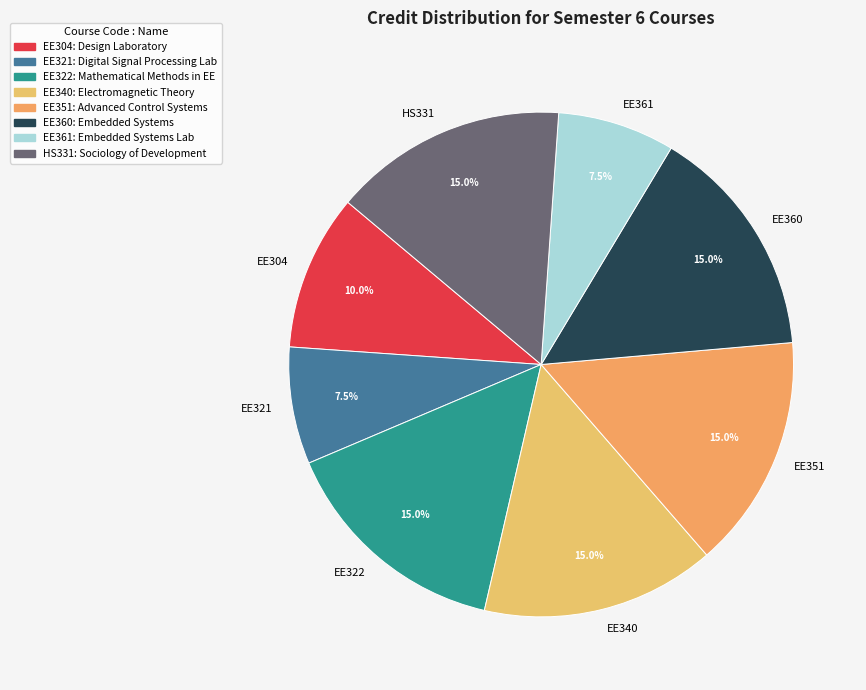

Does EE361 account for over 50% of the chart?

No